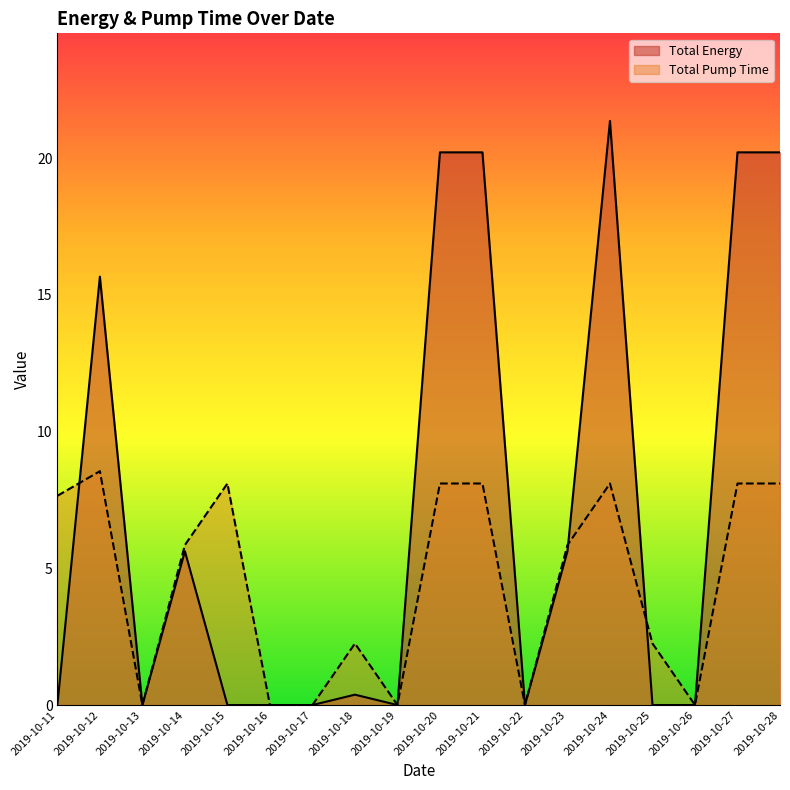

How many data points in Total Pump Time are above 5?

10